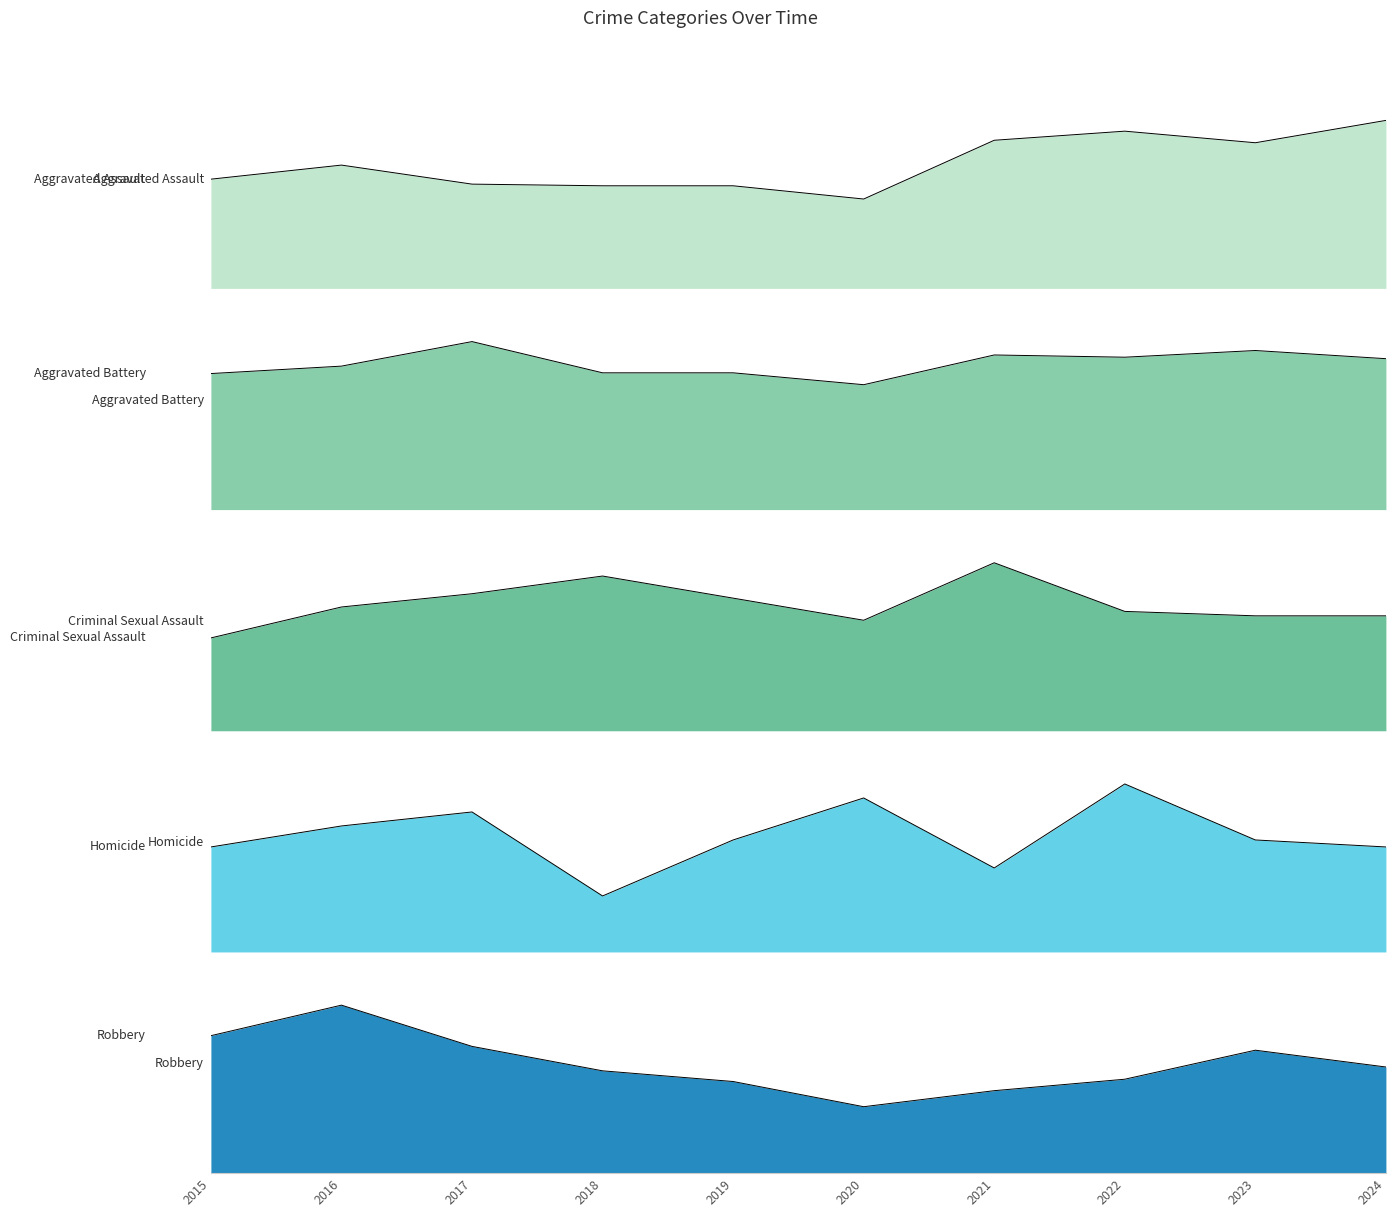

Which category has the lowest value across all series?

2018